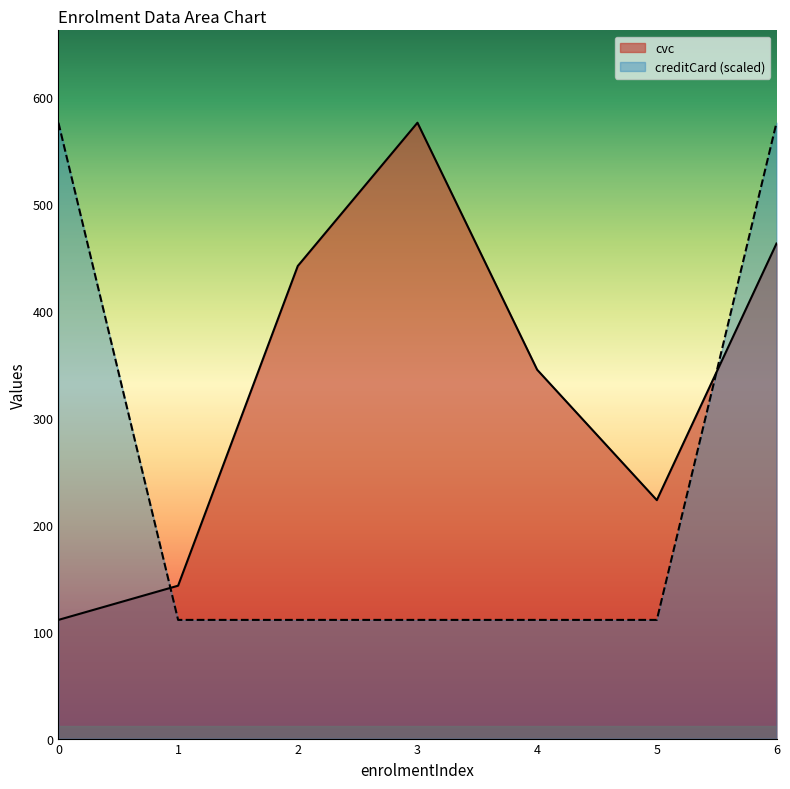

What is the spread (max minus min) of values at 6?

113.0